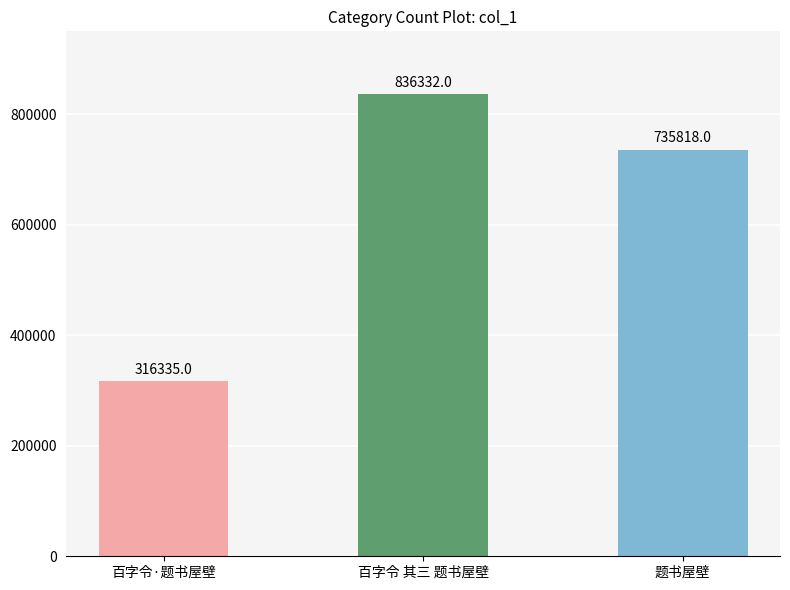

What position from the right is 百字令·题书屋壁?

3